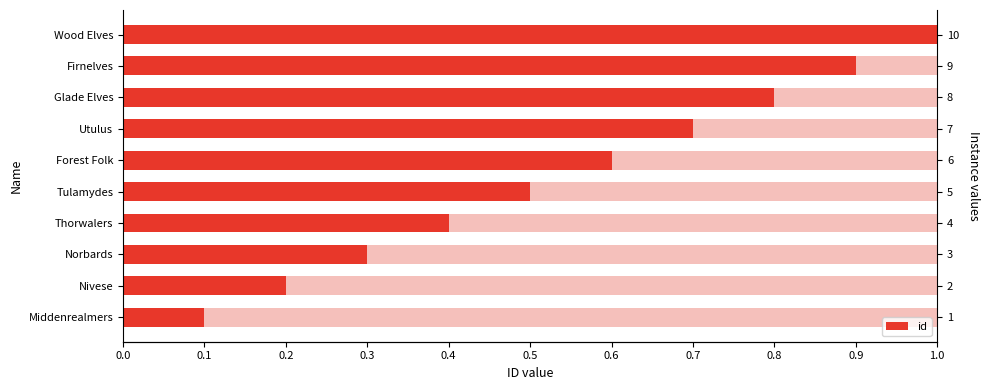

How many categories are shown in the chart?

10